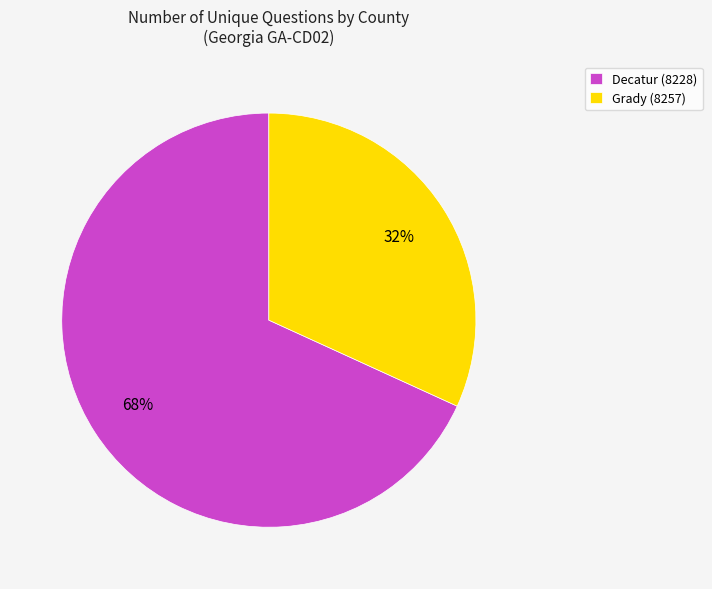

True or false: Grady (8257) accounts for 44% of the total.

False